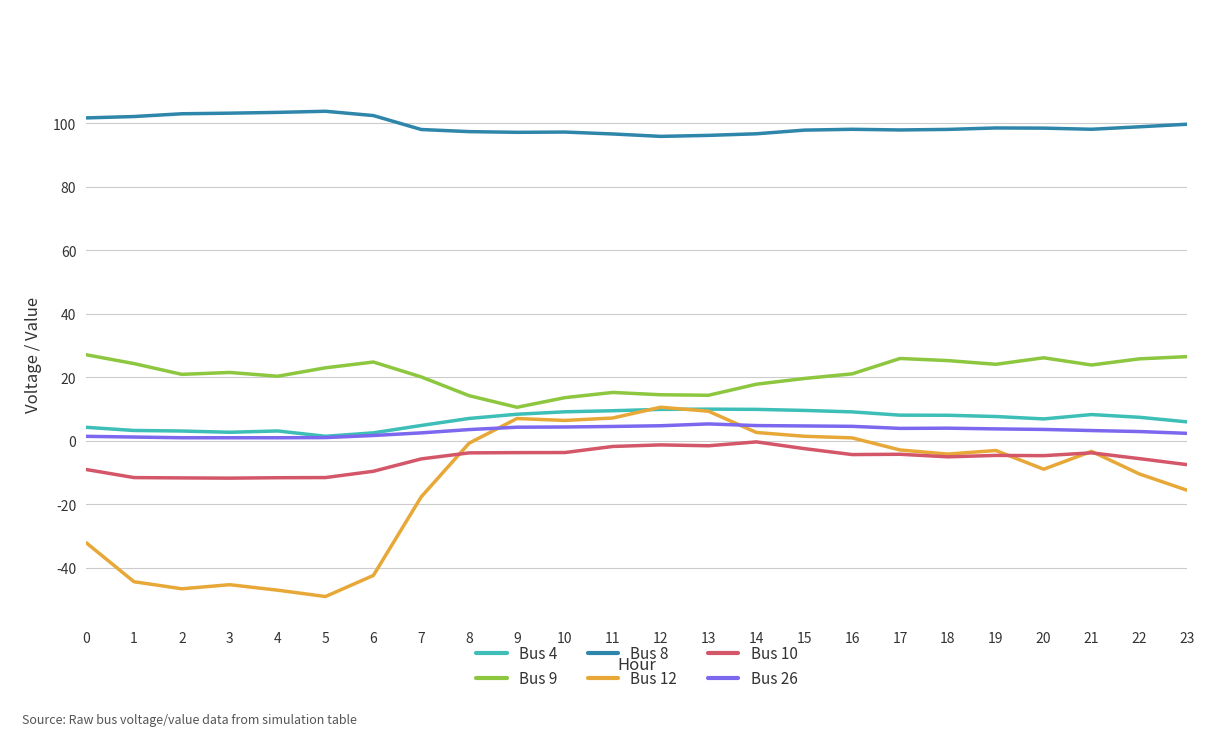

What is the minimum value for Bus 8?

95.9